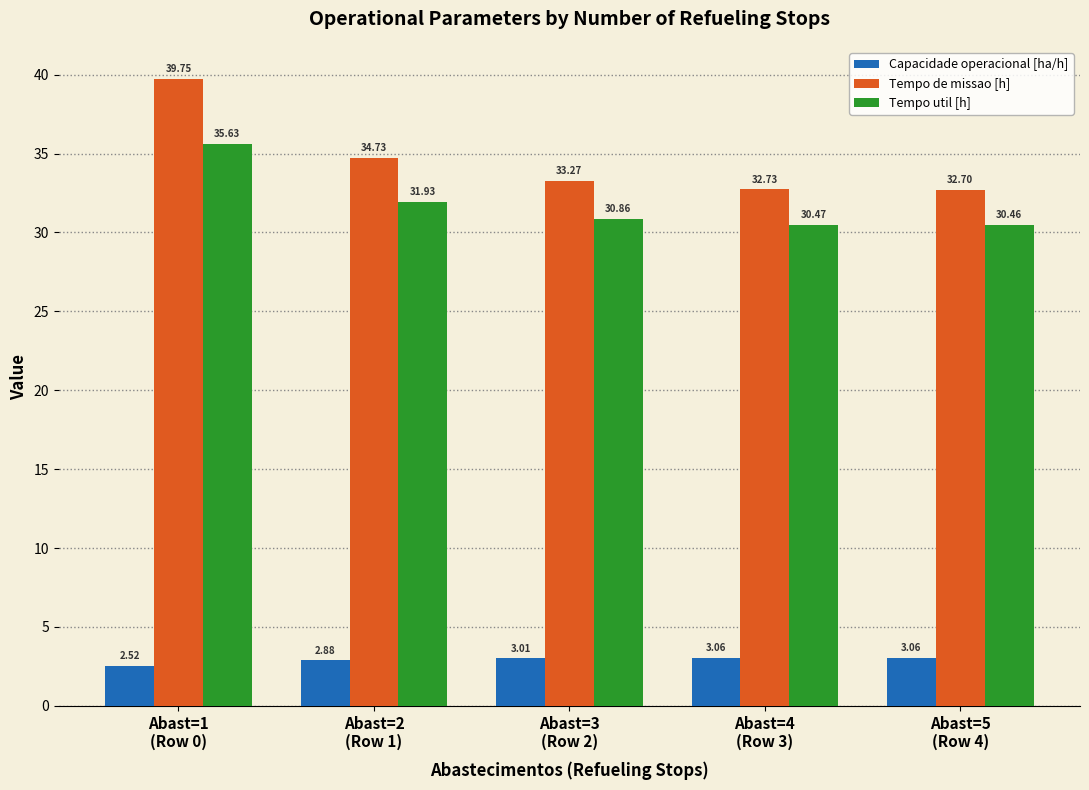

Which series has the largest range (max minus min)?

Tempo de missao [h]